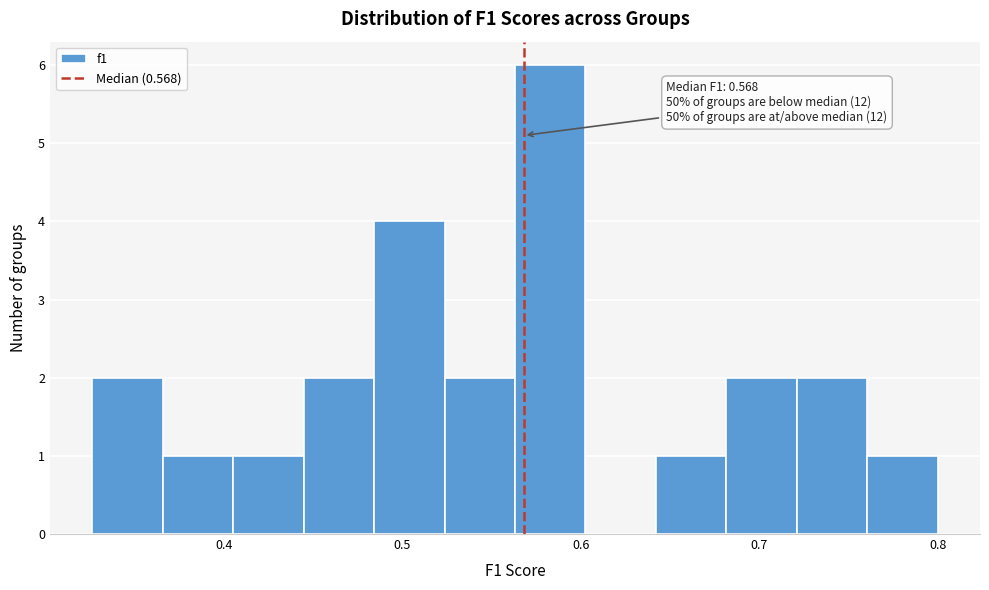

Around what value on the x-axis is the tallest bar? Give the approximate position of its centre, as read against the axis.

0.58